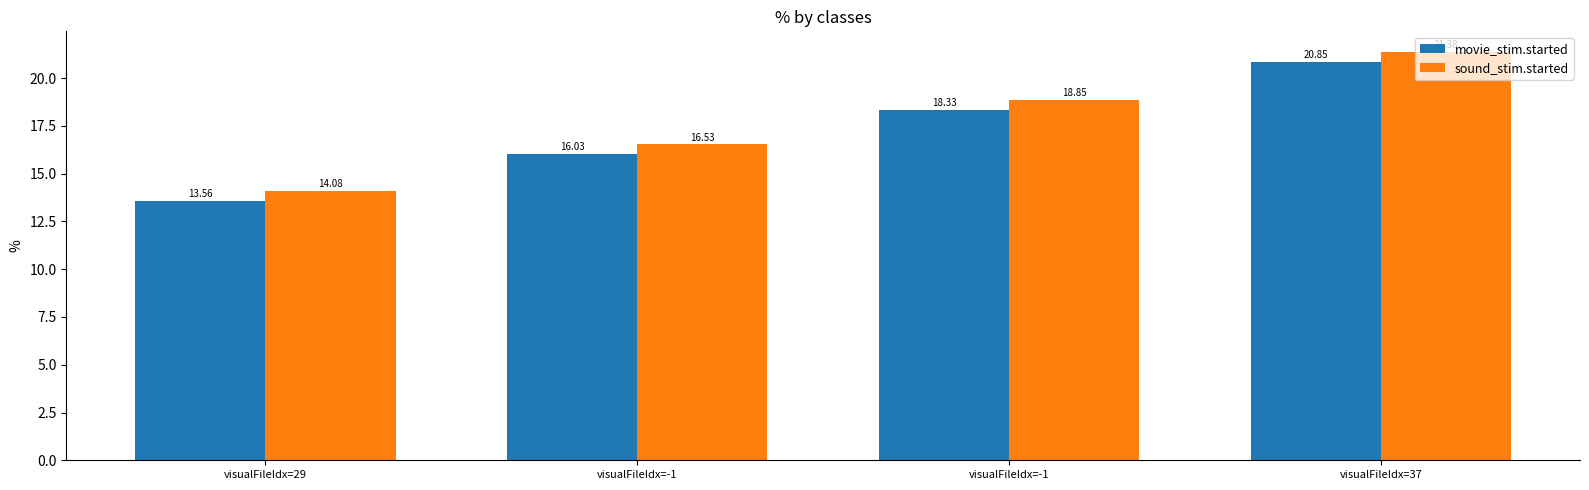

Rank the series by their maximum value, from highest to lowest.

sound_stim.started, movie_stim.started